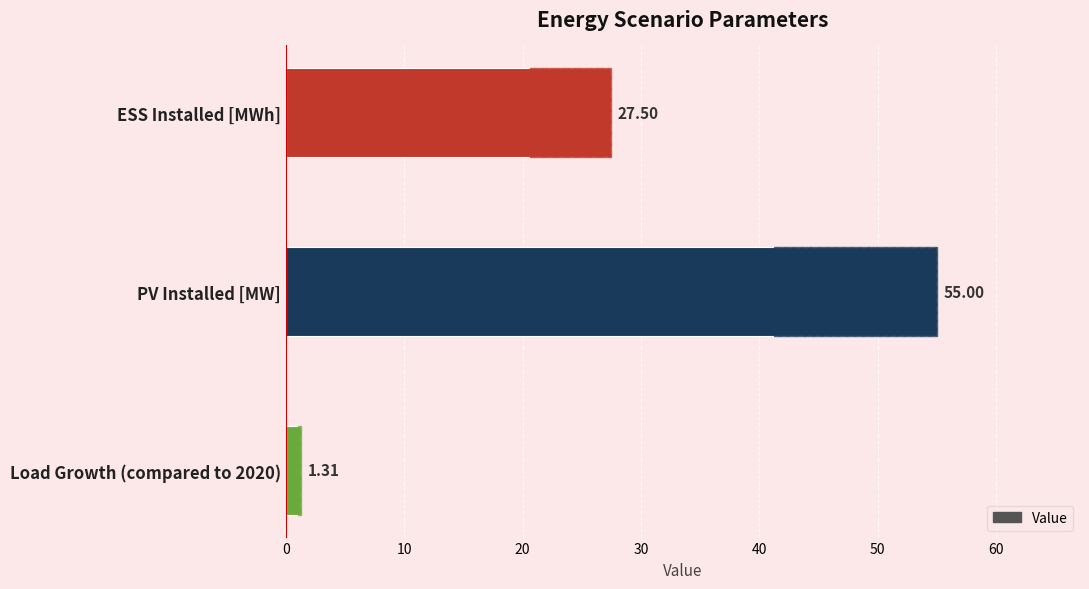

Is it true that the value at Load Growth (compared to 2020) is 1.3?

True